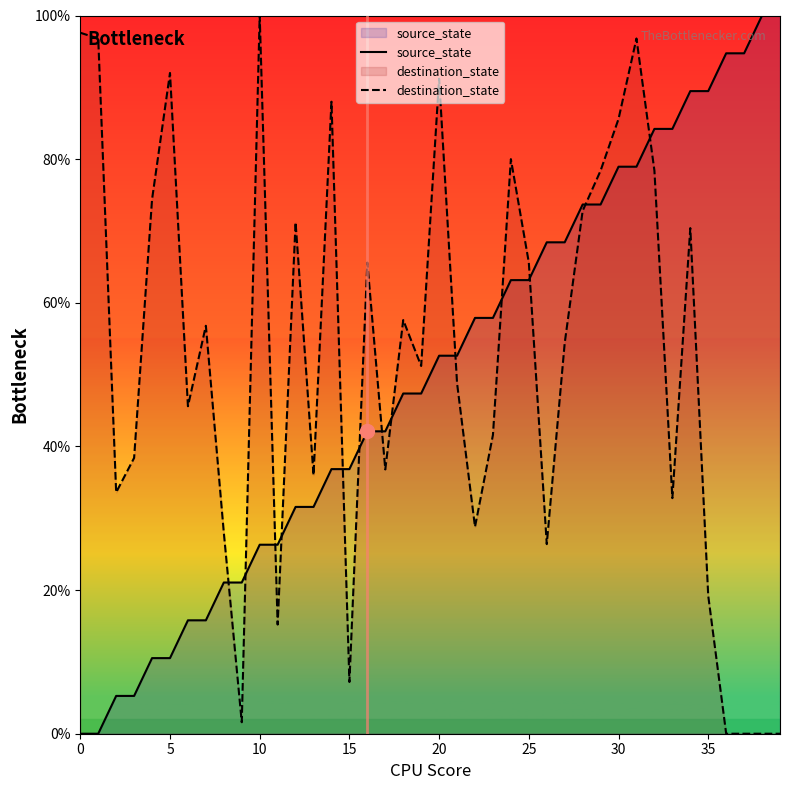

How many times do source_state and destination_state cross each other?

13